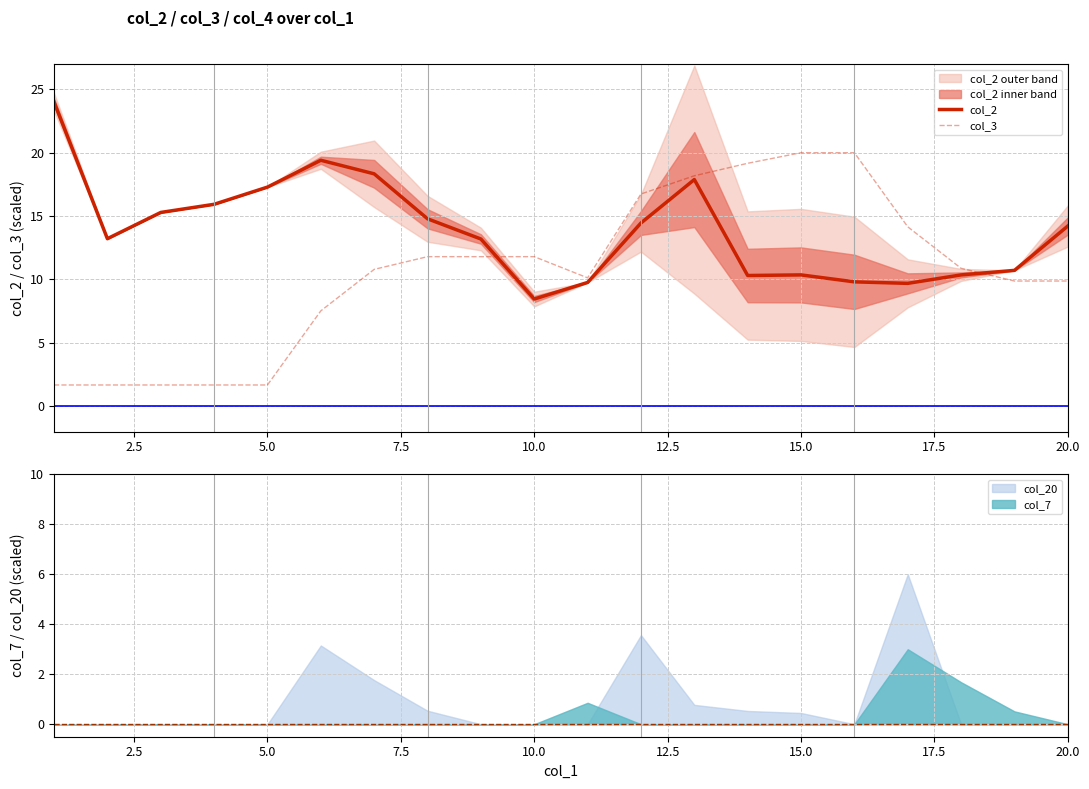

What is the minimum value for col_2?

8.5